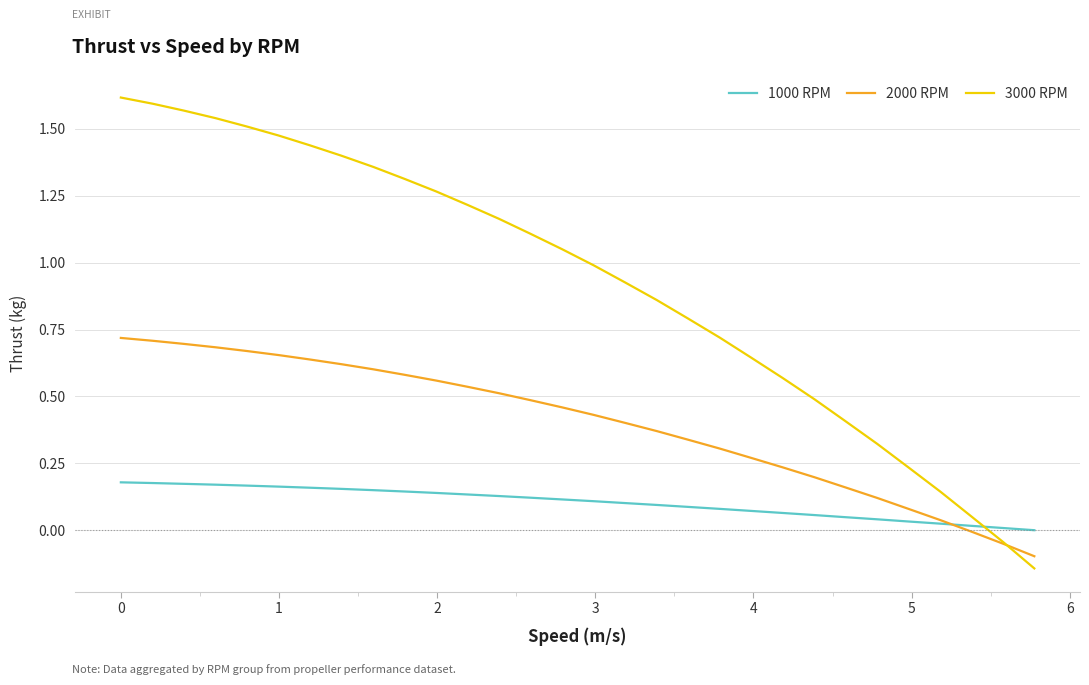

How many intersections are there between 1000 RPM and 3000 RPM?

1